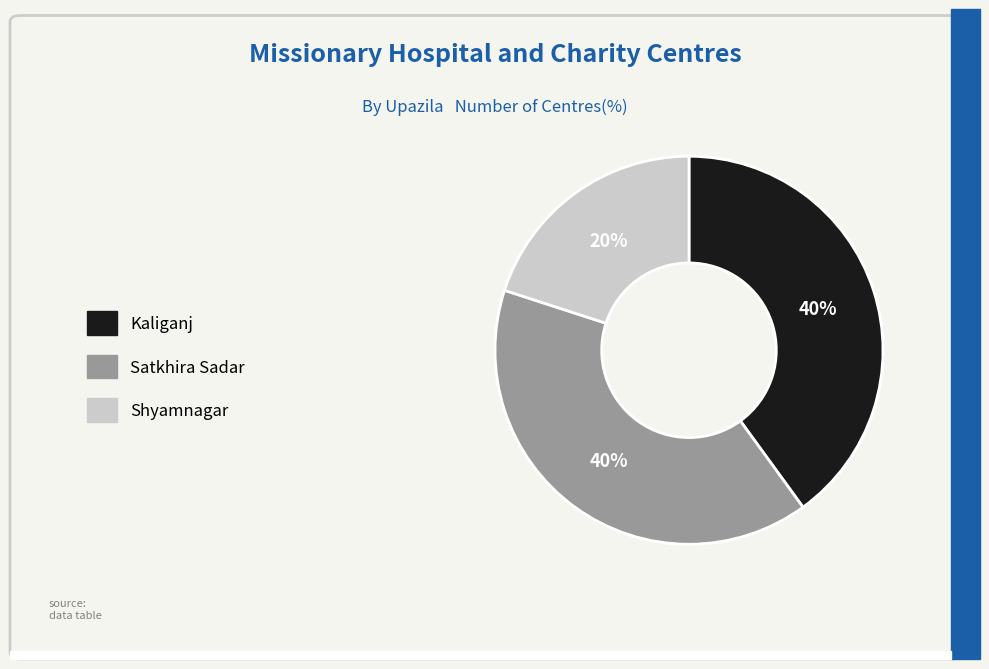

Which slice is the smallest?

Shyamnagar